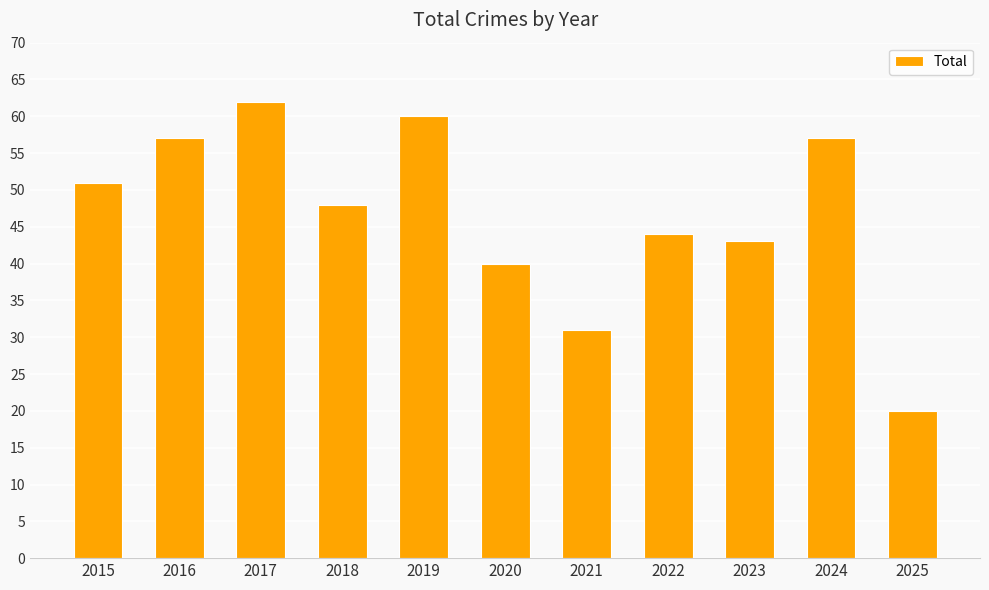

What is the smallest value displayed?

20